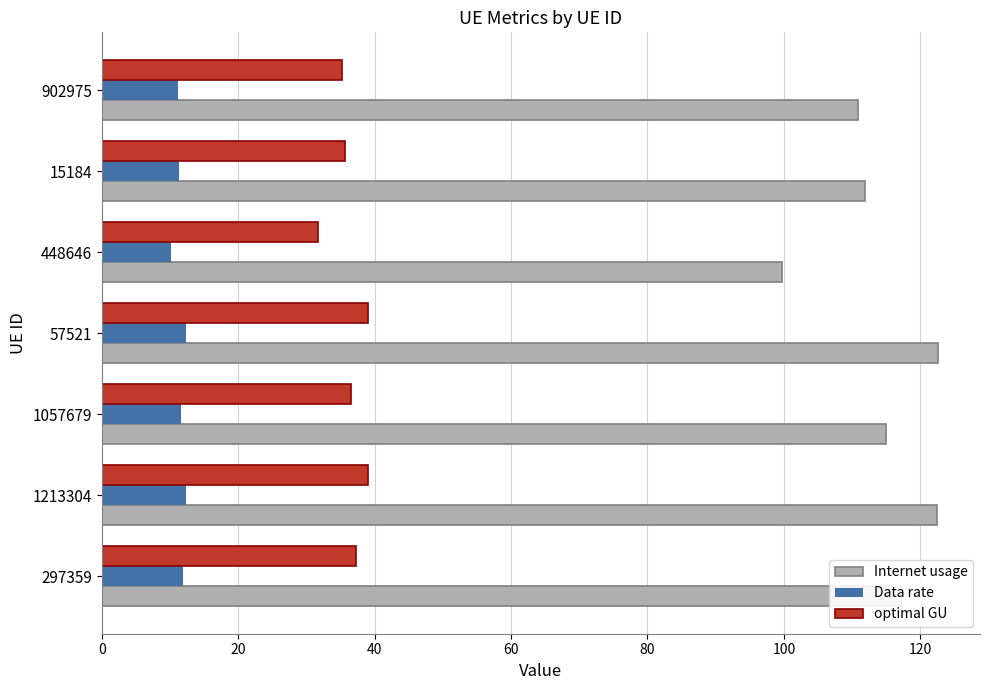

What is the minimum value shown in the chart?

10.1